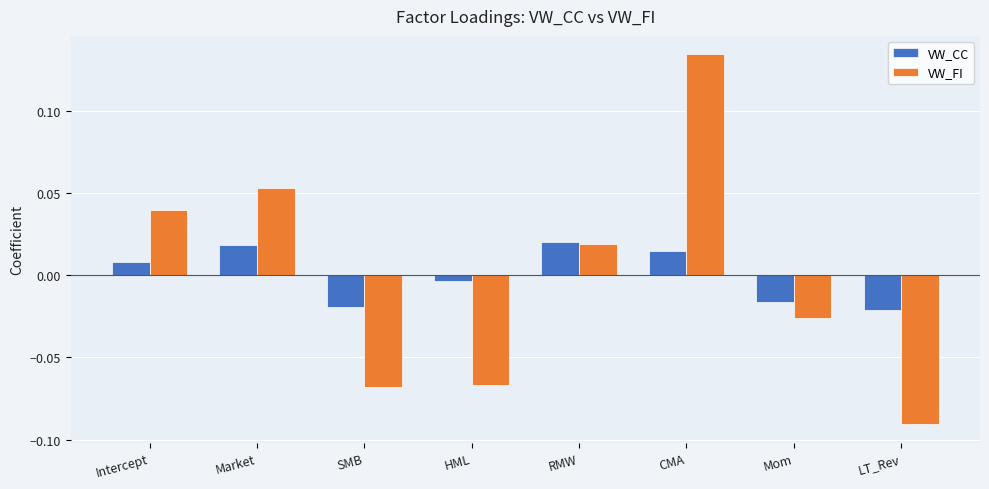

At which label does VW_FI first exceed 0?

Intercept